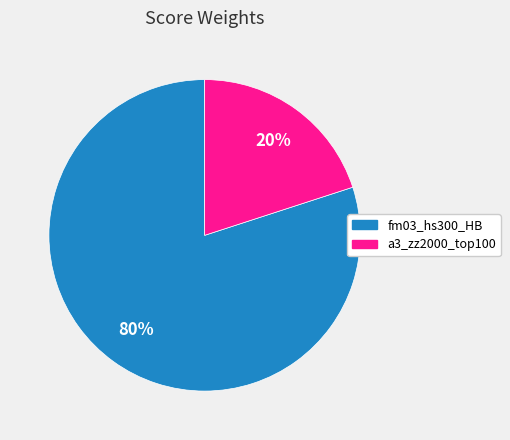

Combined, do fm03_hs300_HB and a3_zz2000_top100 account for over 50%?

Yes